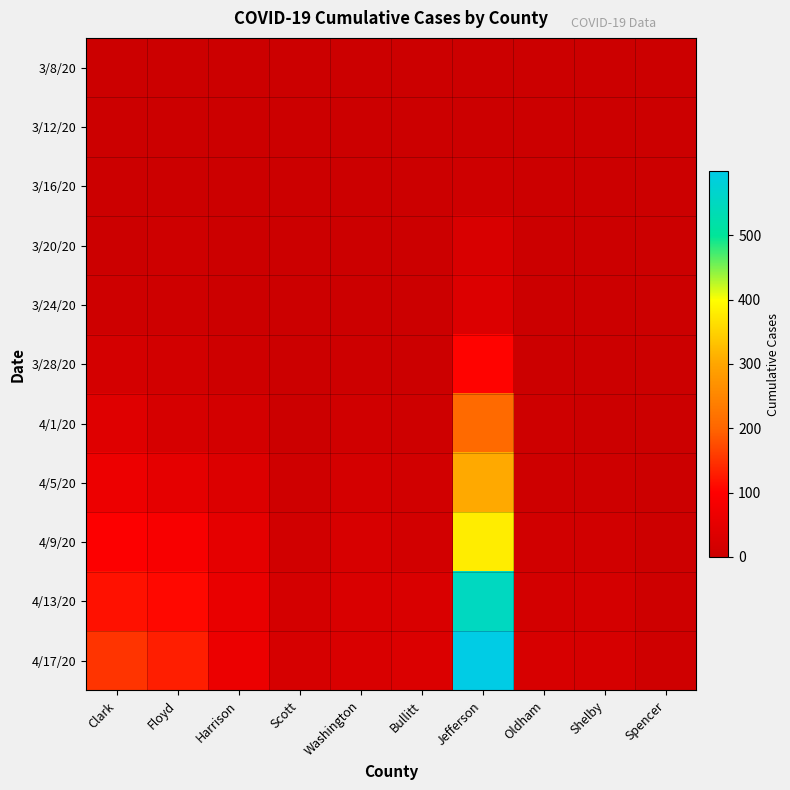

Which series has the largest total across all categories?

4/17/20